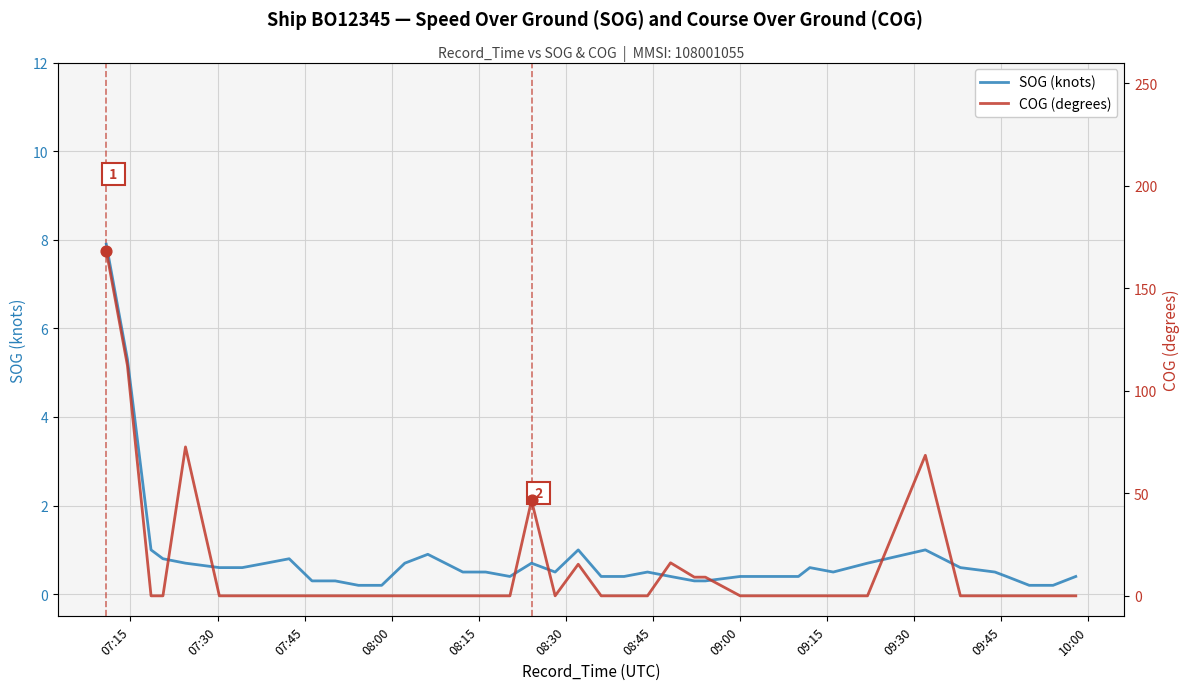

At which category is the sum across all series the highest?

07:15